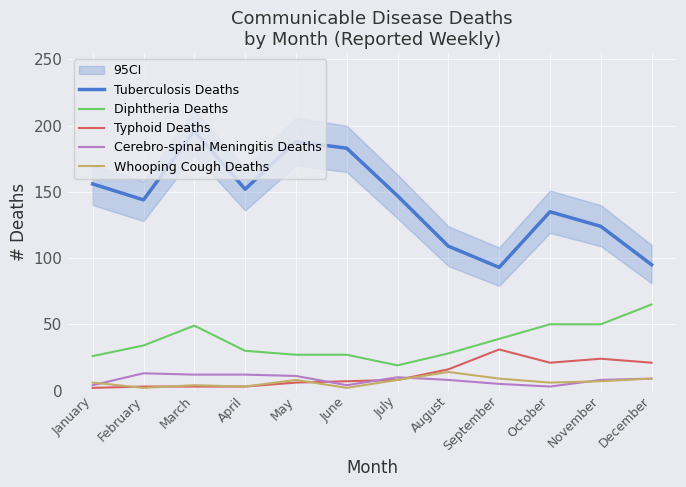

At how many categories does at least one series exceed 146?

6